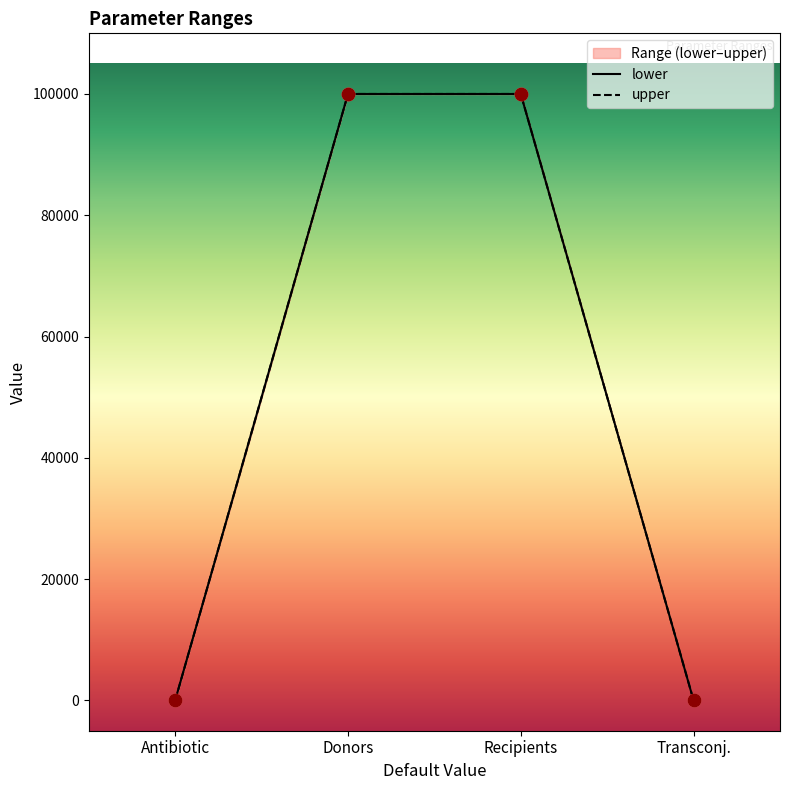

What is the total value across all series at Antibiotic?

2.5